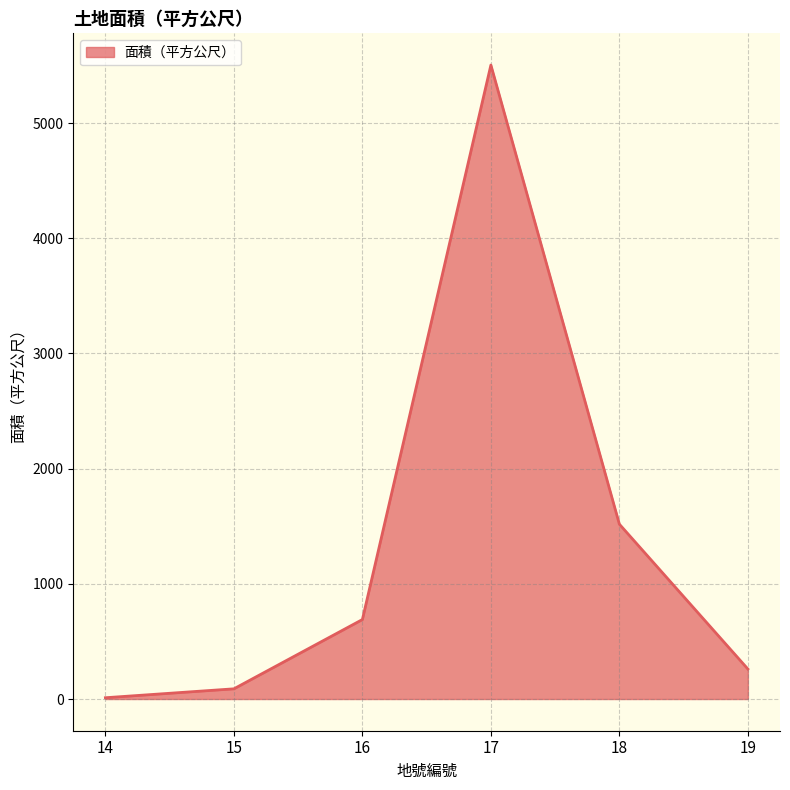

List the labels in order of value, largest first.

17, 18, 16, 19, 15, 14